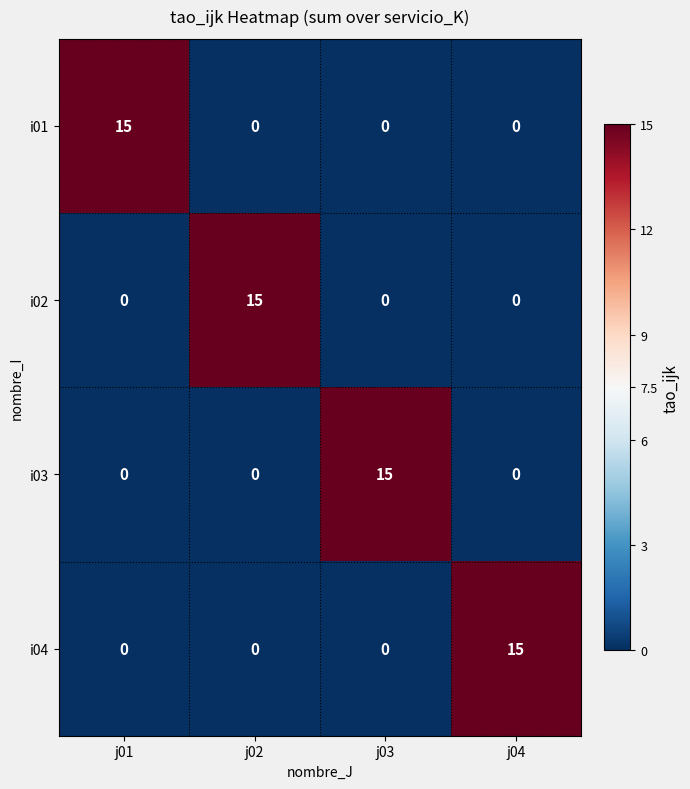

At how many categories does at least one series exceed 13?

4